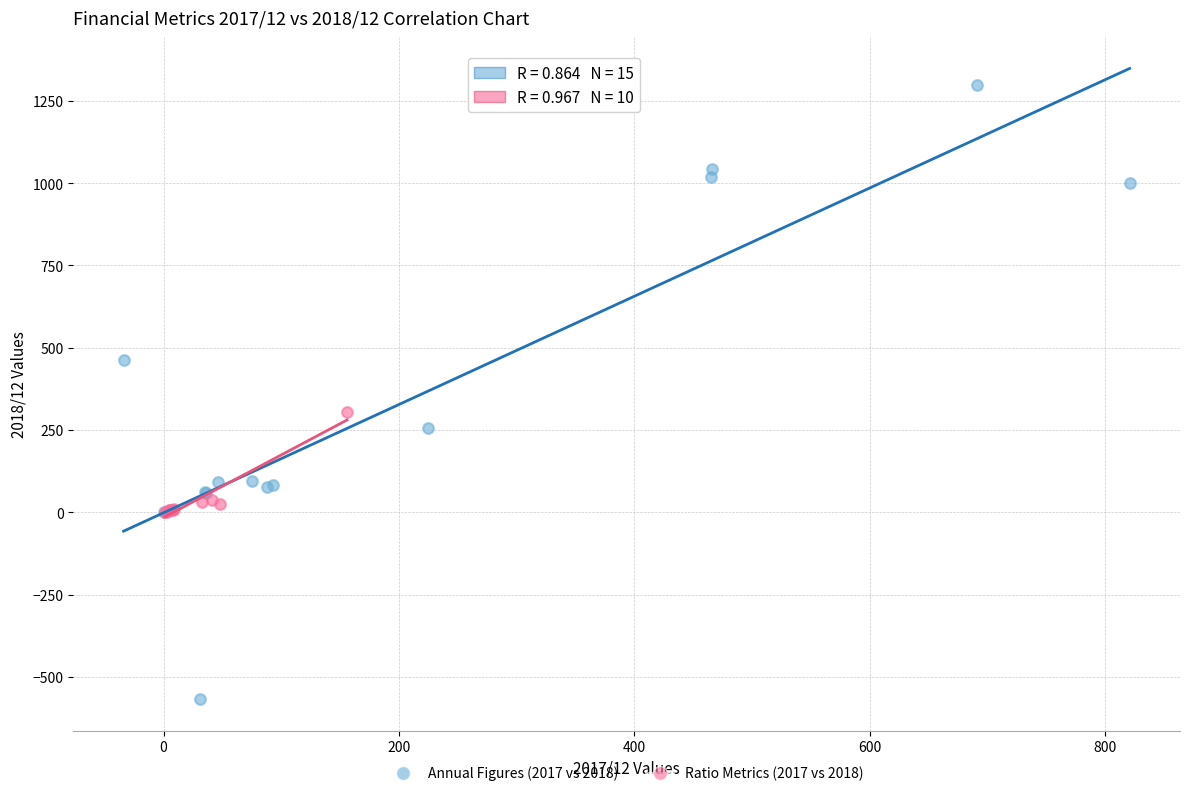

Which series has the largest Y range (max minus min)?

Annual Figures (2017 vs 2018)